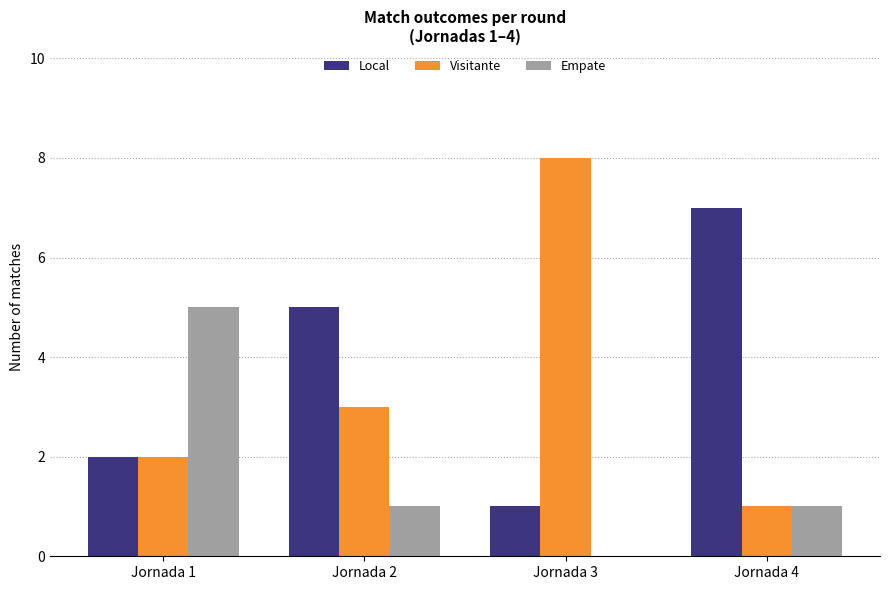

Which series has the largest range (max minus min)?

Visitante